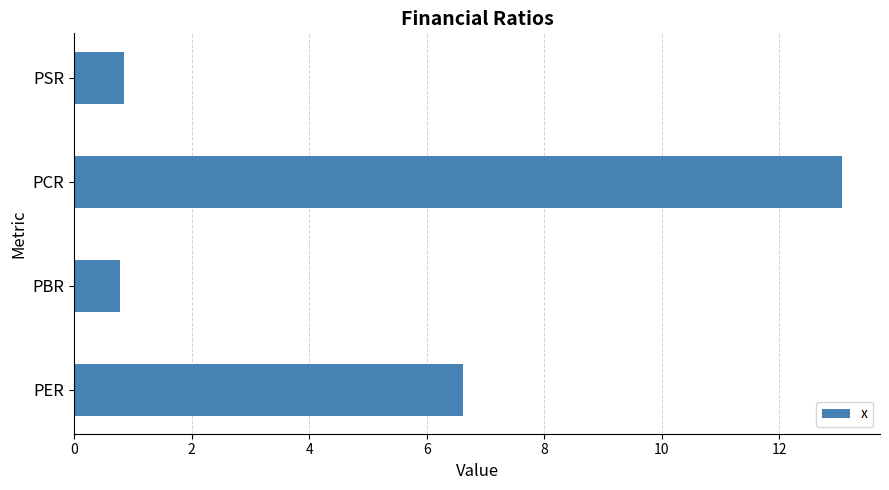

What is the change in value from PER to PCR?

+6.4